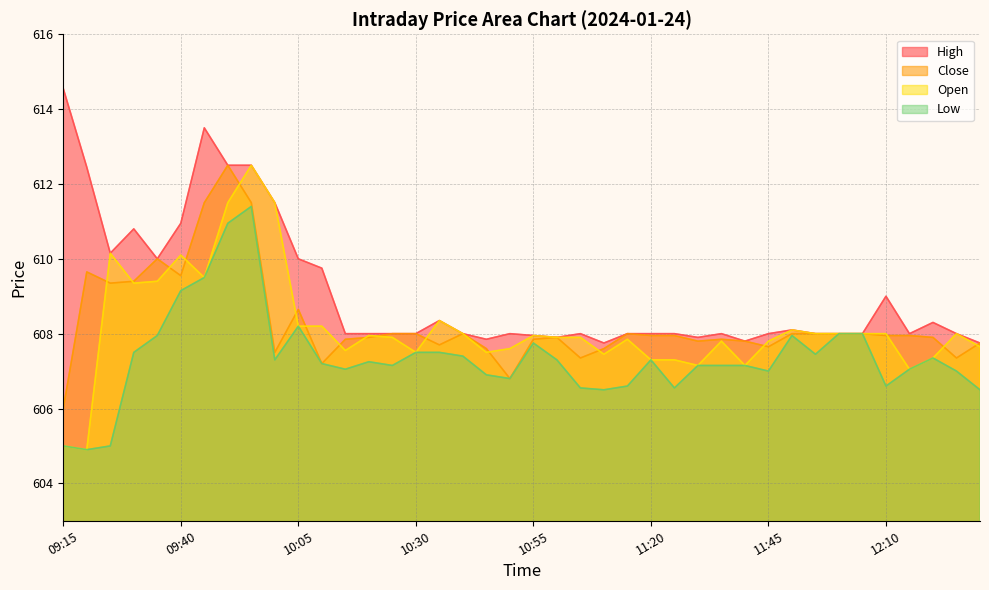

At which category is the sum across all series the highest?

09:55